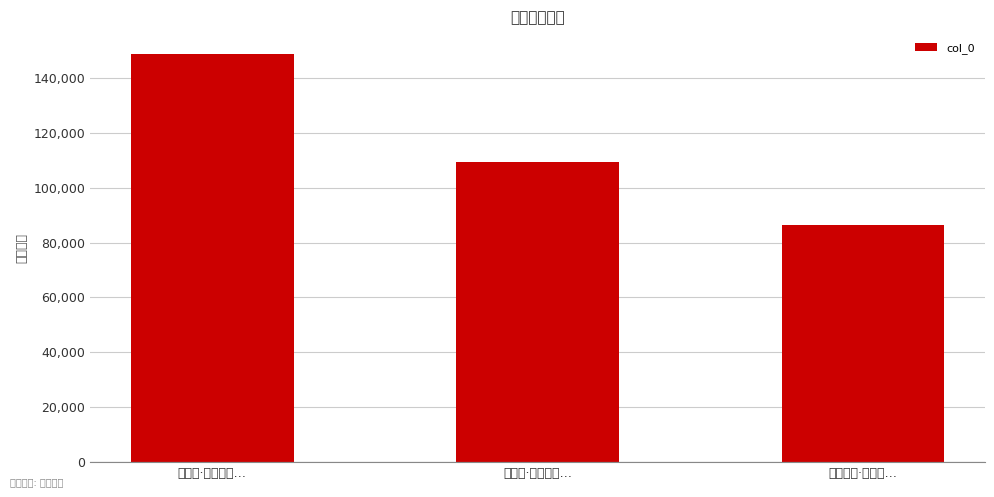

Reading left to right, extract all data points from this chart.

石屏风·太行王屋…=148849	裴公亭·太行王屋…=109164	杂记六言·移了太…=86320